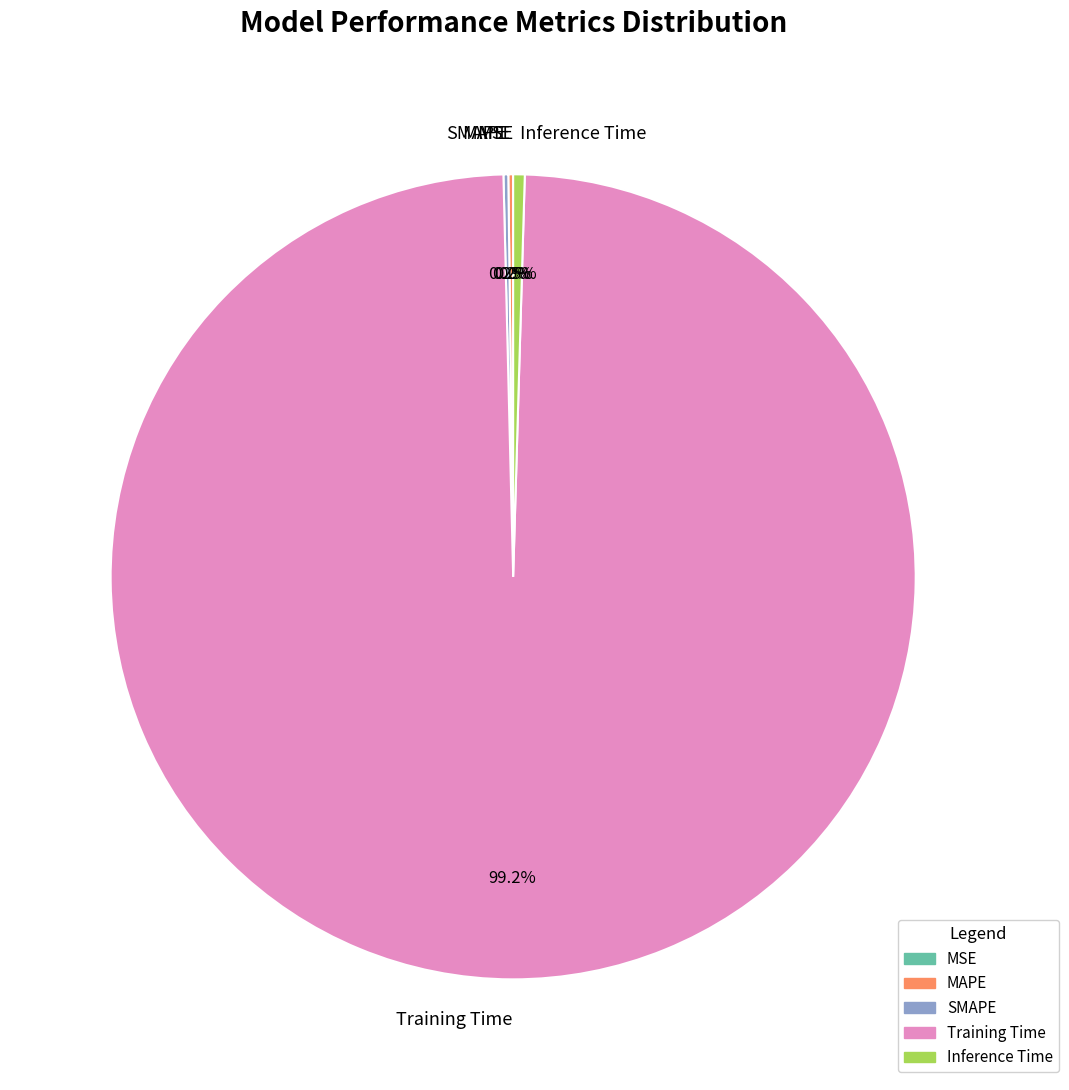

What portion of the pie excludes Inference Time?

99.5%